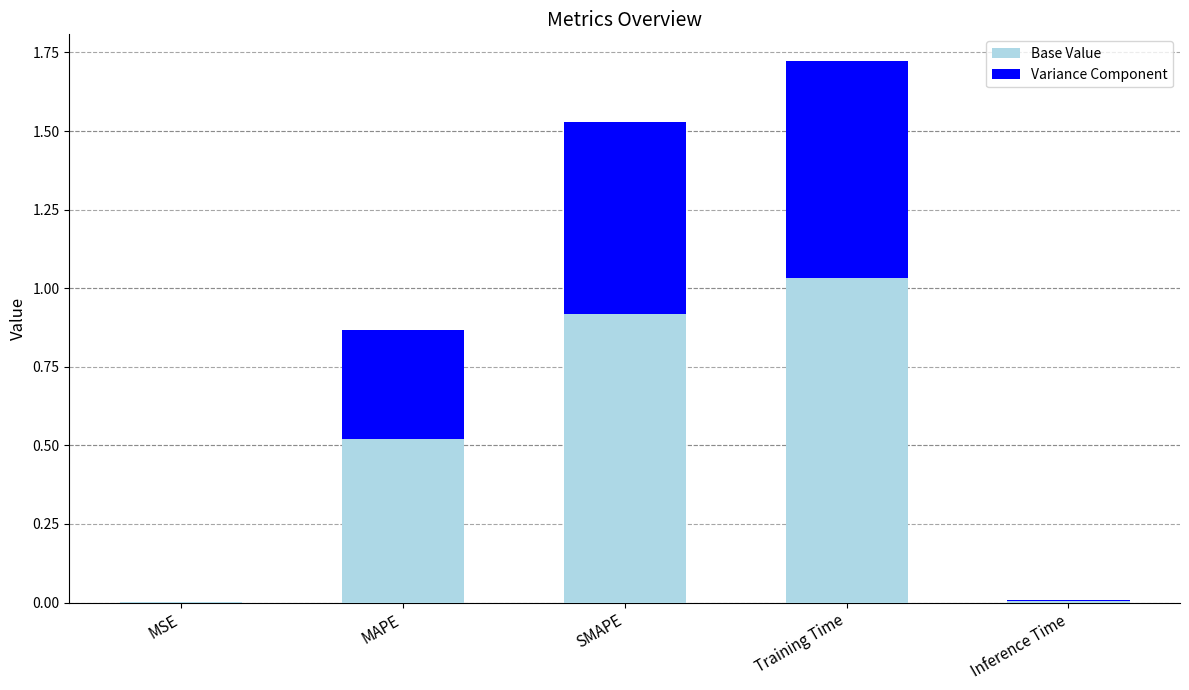

At which label does Base Value reach its peak?

Training Time